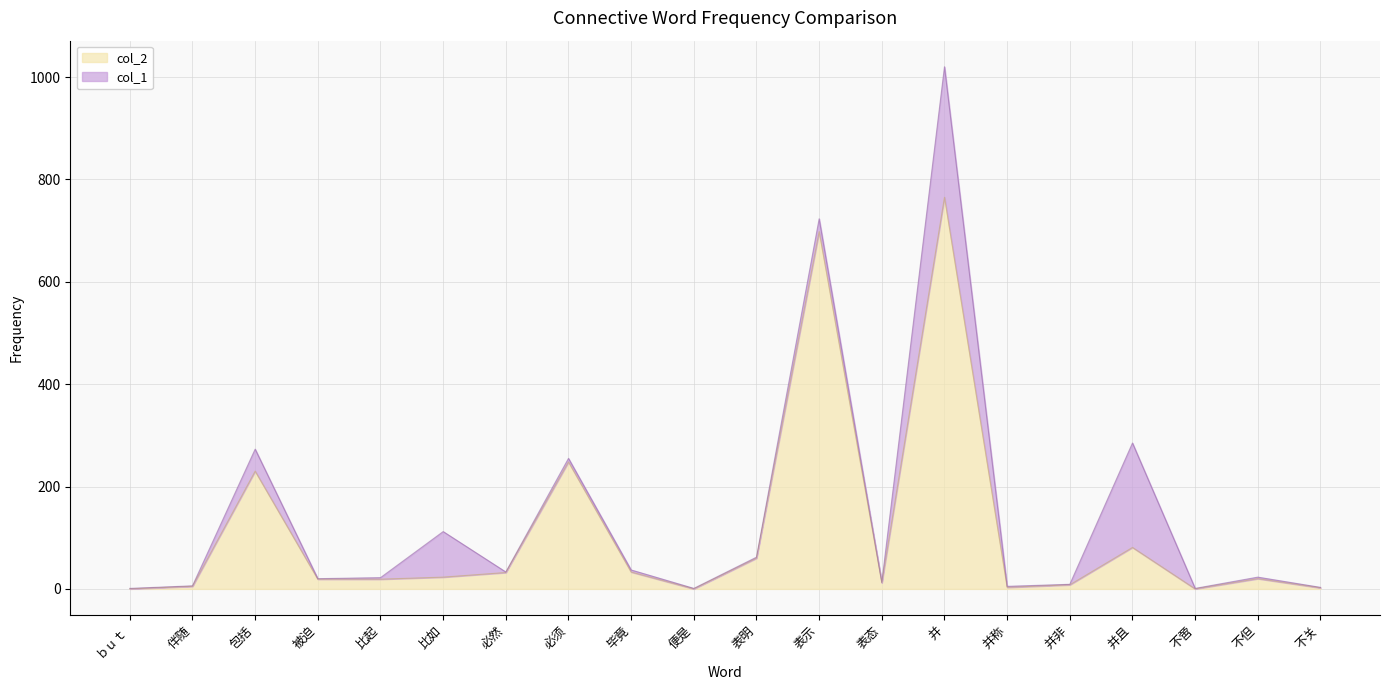

What is the difference between the second highest and minimum values?

698